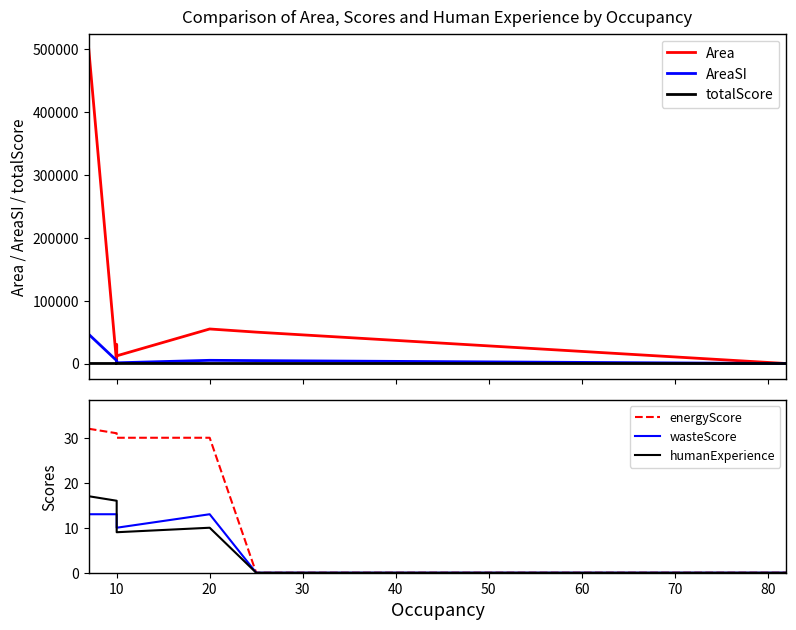

Reading left to right, what are all the values shown in this chart?

Area: 500000.0	50.0	30006.0	12233.0	55000.0	50000.0	0.0
AreaSI: 46451.5	4645.1	2787.6	1136.5	5109.7	4645.1	0.0
totalScore: 79.0	72.0	57.0	55.0	58.0	49.0	0.0
energyScore: 32.0	31.0	30.0	30.0	30.0	0.0	0.0
wasteScore: 13.0	13.0	12.0	10.0	13.0	0.0	0.0
humanExperience: 17.0	16.0	10.0	9.0	10.0	0.0	0.0